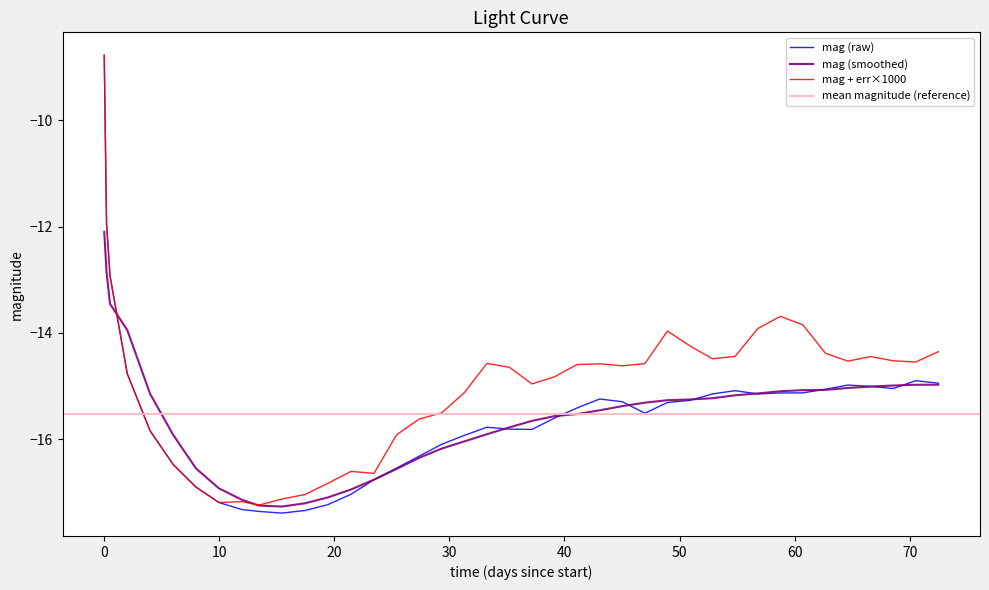

How many values are below -15?

33